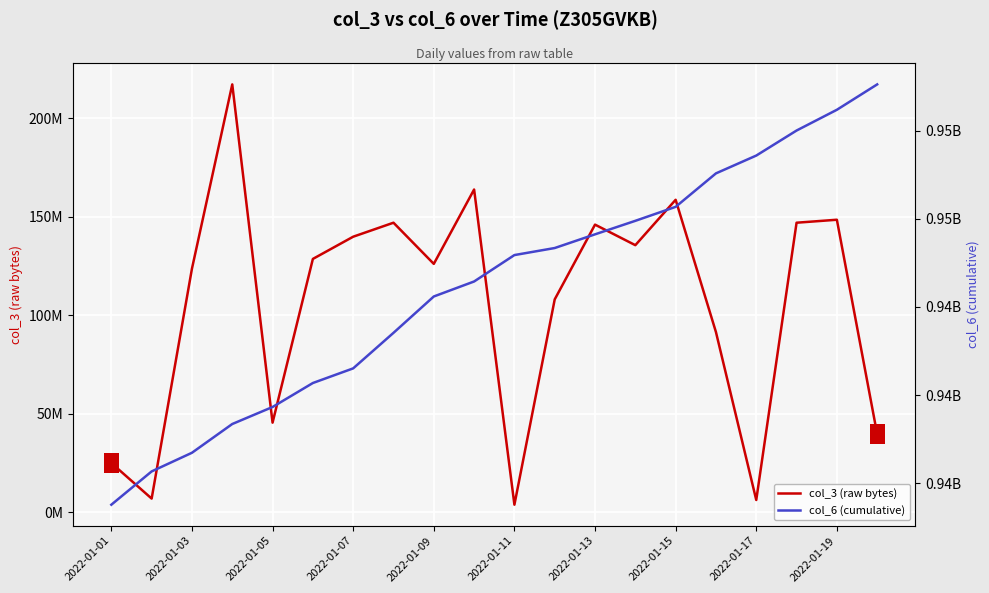

At how many categories does at least one series exceed 559870788?

20